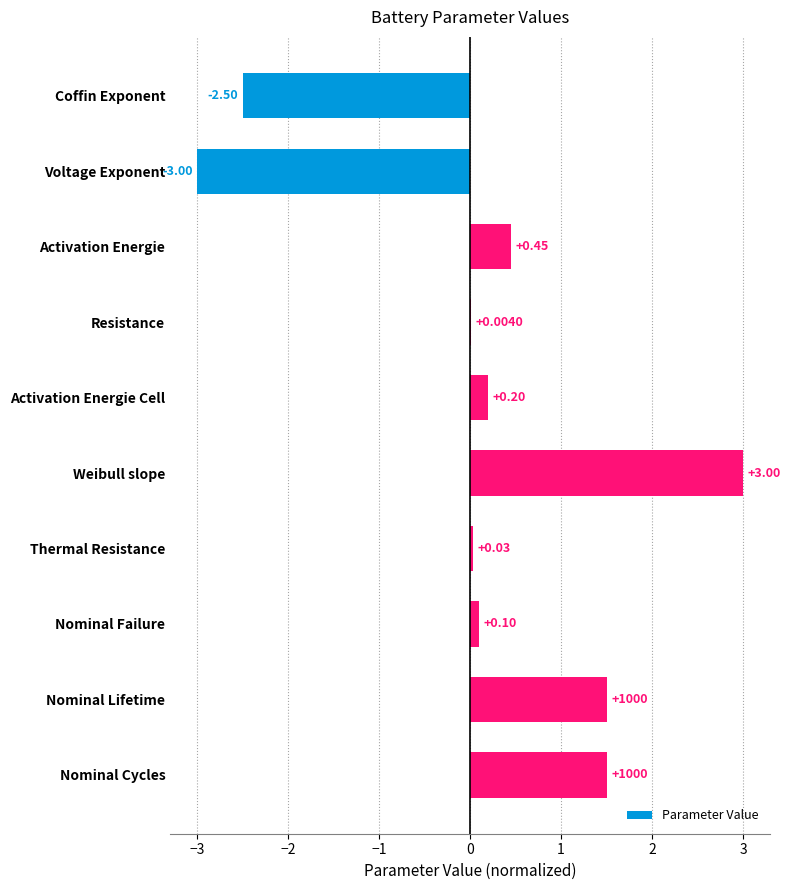

At which label is the value closest to 0?

Resistance